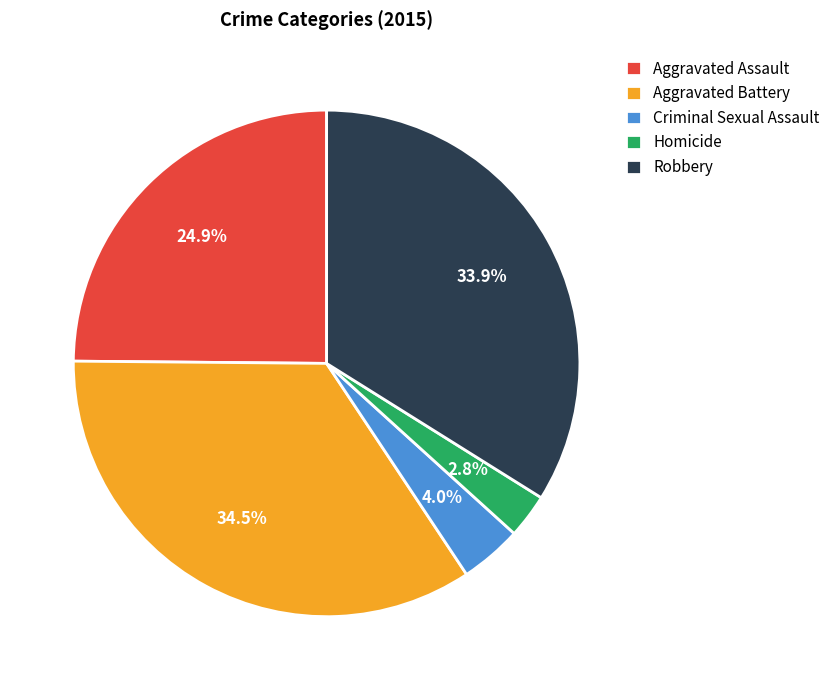

To the nearest percent, what is the difference between the Robbery and Aggravated Assault slice percentages?

9%